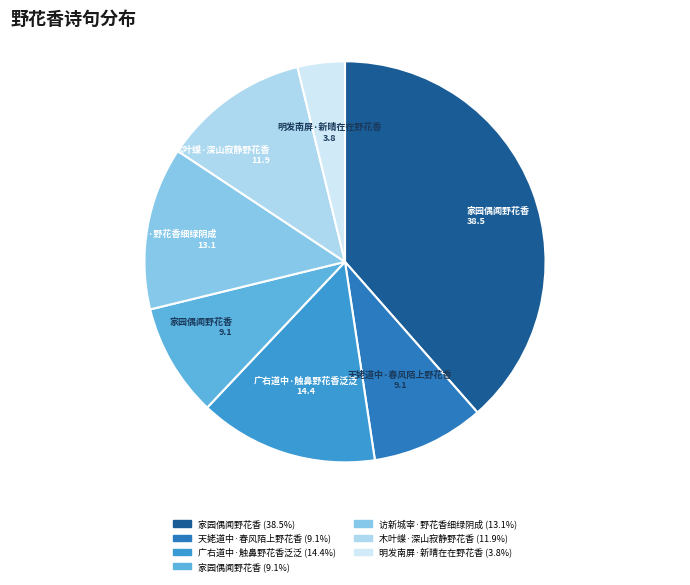

Count the number of slices in the pie.

7